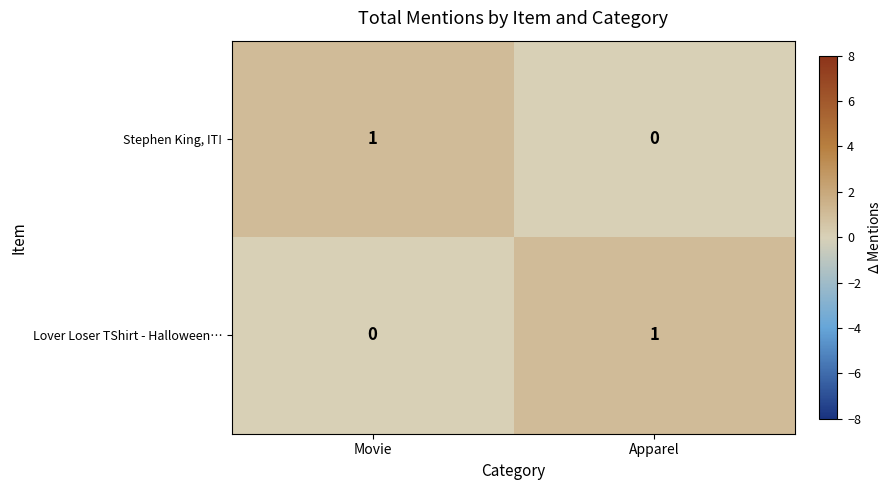

At which label does Lover Loser TShirt - Halloween… reach its minimum?

Movie